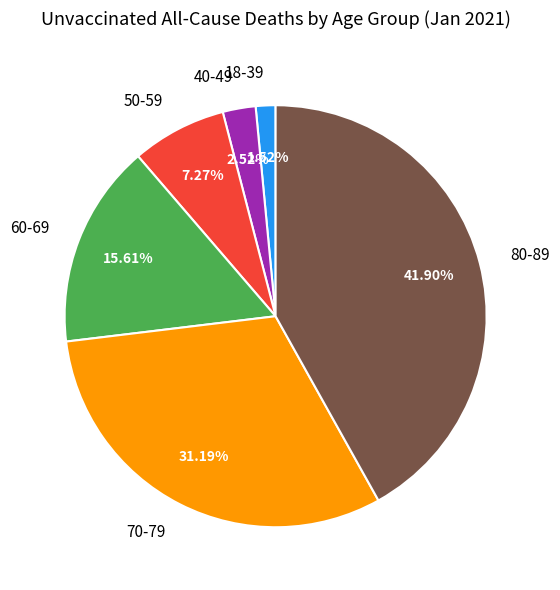

What is the total percentage of 60-69 and 80-89?

57.5%